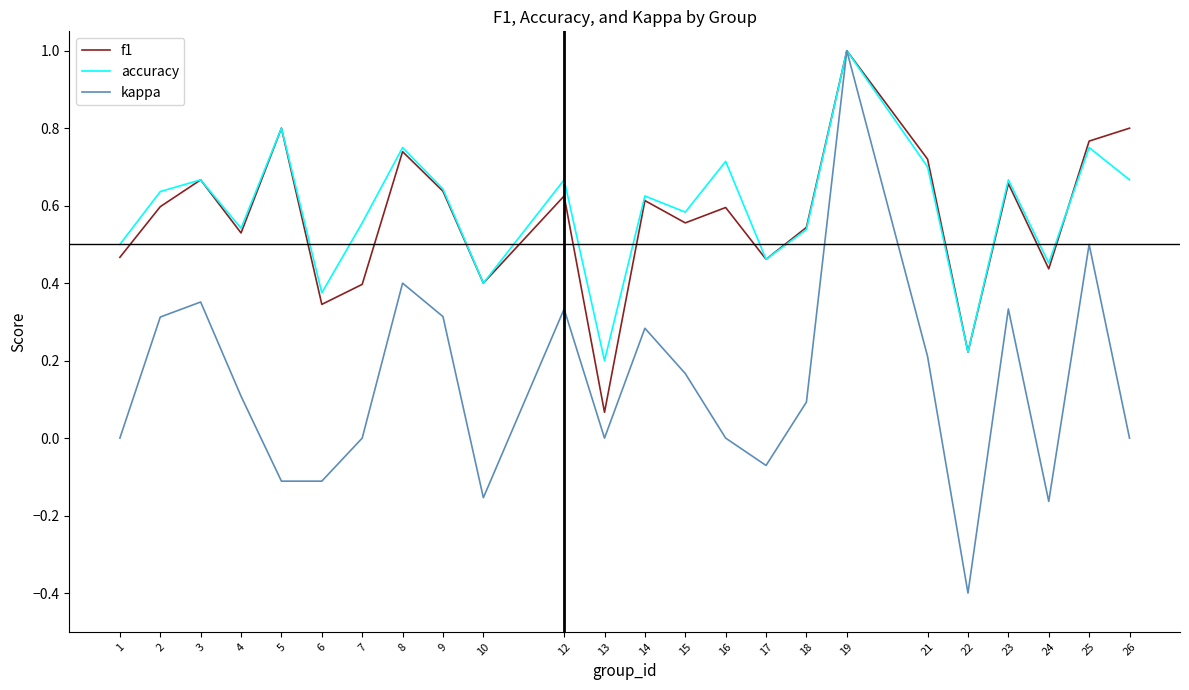

What is the highest value of the kappa series?

1.0